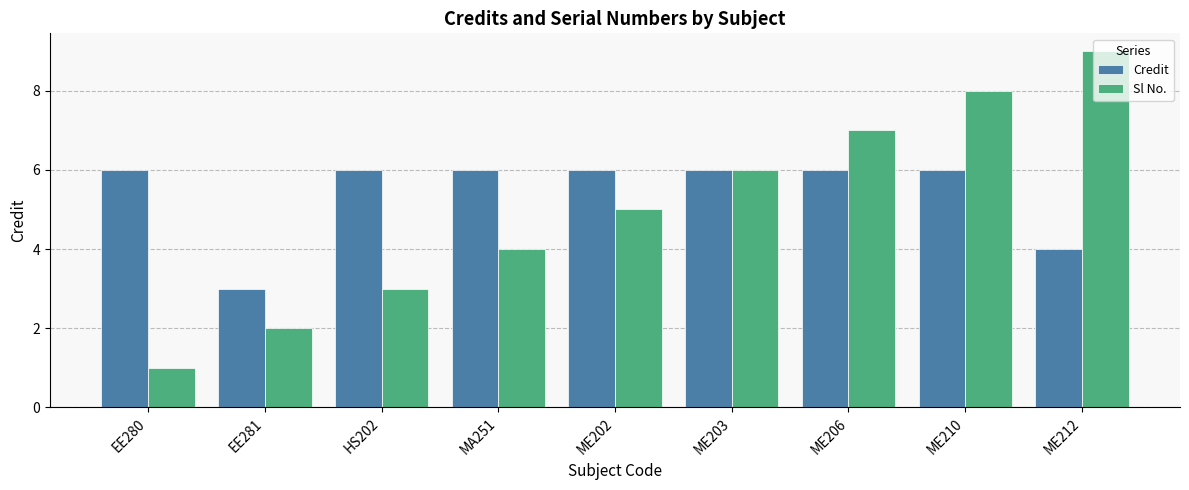

Between ME203 and ME210, which series saw the biggest shift?

Sl No.